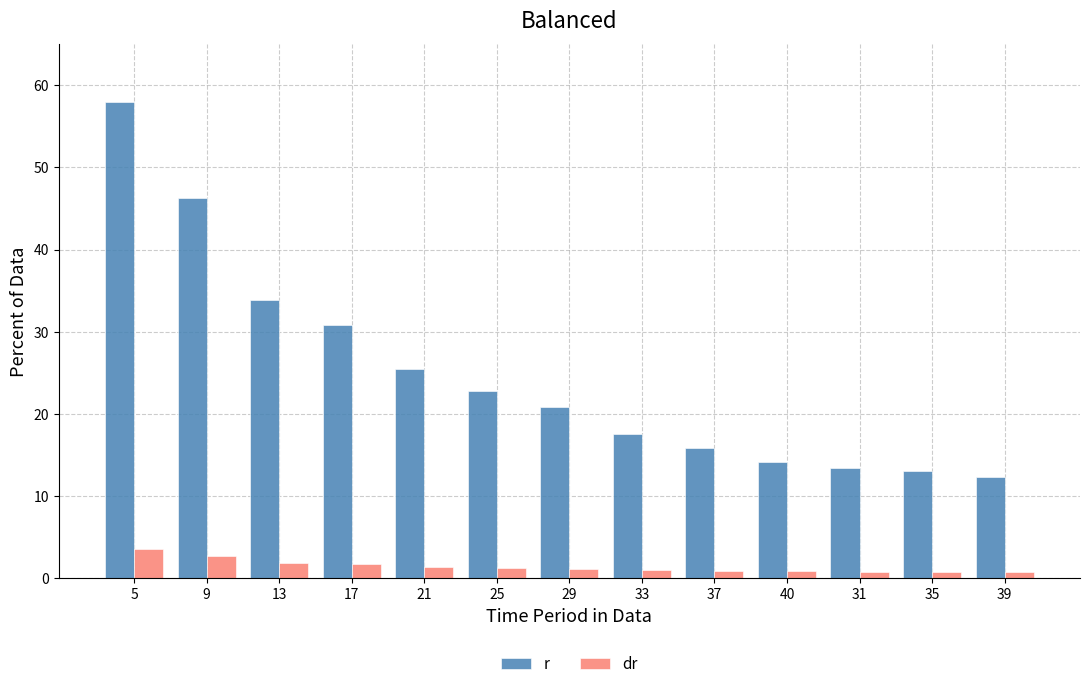

What is the label of the 8th bar from the right?

25